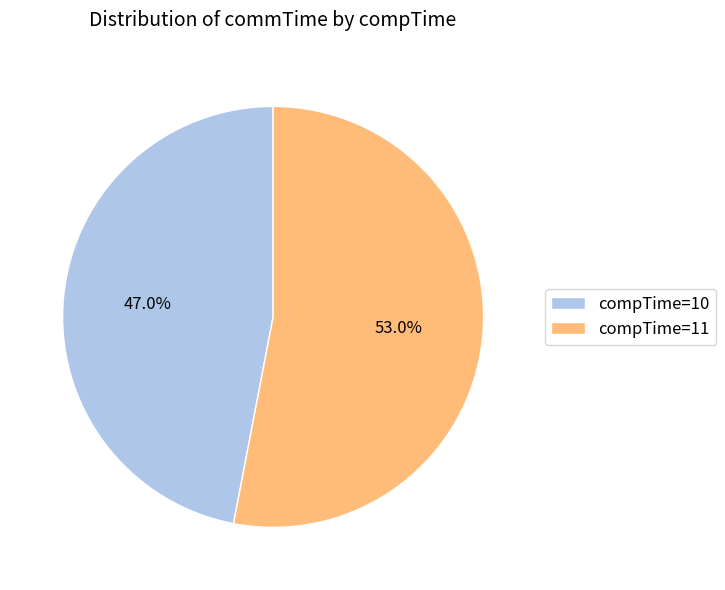

Which slice is the smallest?

compTime=10